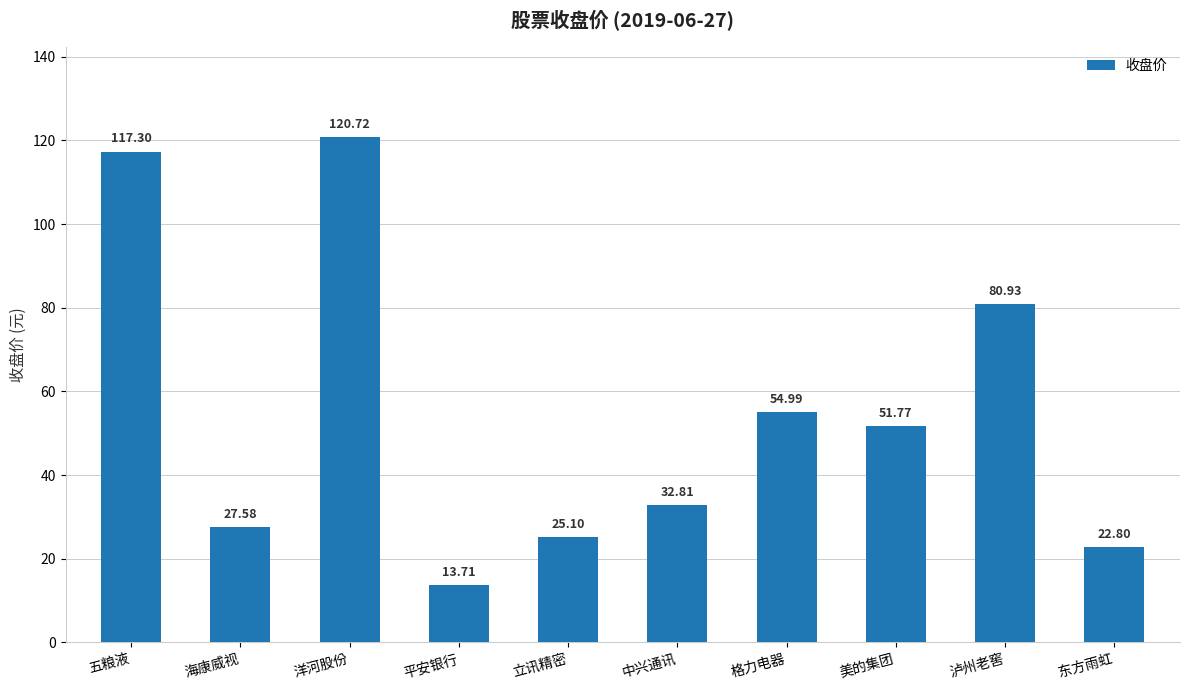

Rank the categories by value from highest to lowest.

洋河股份, 五粮液, 泸州老窖, 格力电器, 美的集团, 中兴通讯, 海康威视, 立讯精密, 东方雨虹, 平安银行